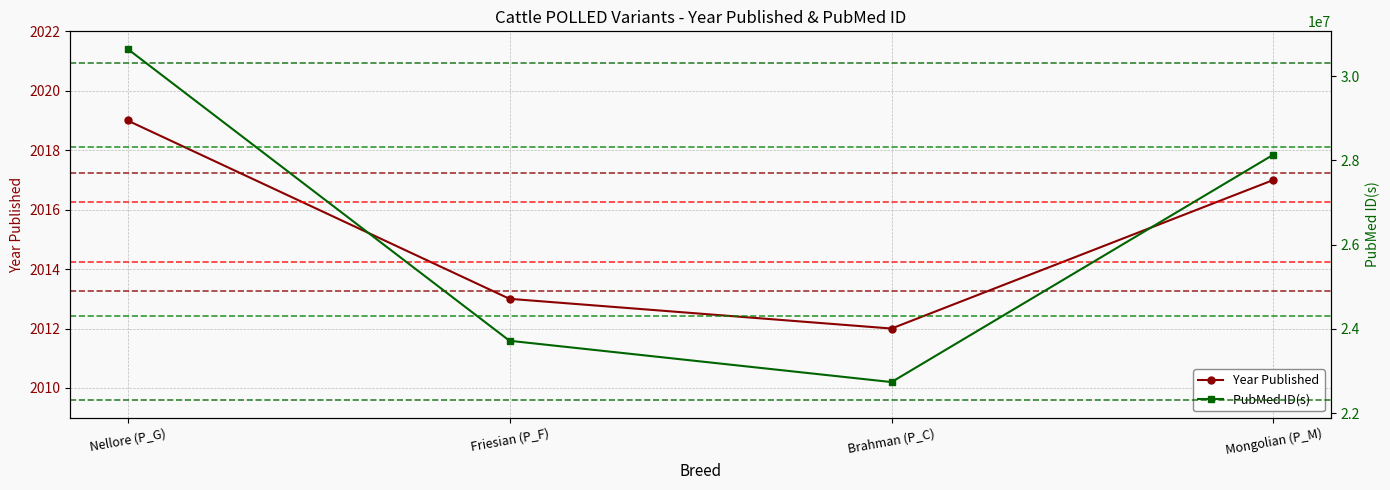

Reading right to left, extract all data points from this chart.

Year Published: Mongolian (P_M)=2017	Brahman (P_C)=2012	Friesian (P_F)=2013	Nellore (P_G)=2019
PubMed ID(s): Mongolian (P_M)=28135247	Brahman (P_C)=22737241	Friesian (P_F)=23717440	Nellore (P_G)=30644114